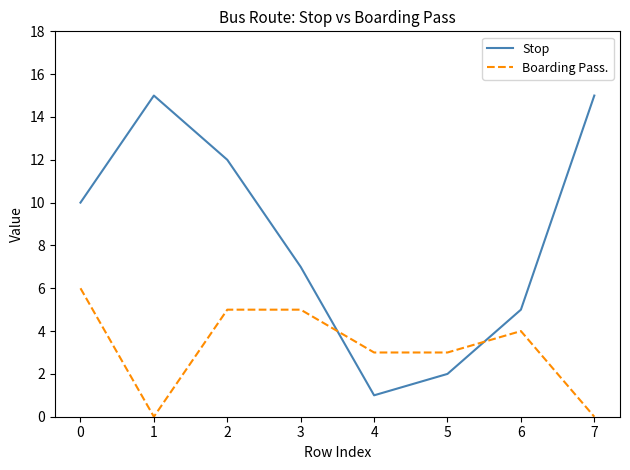

What is the maximum value shown in the chart?

15